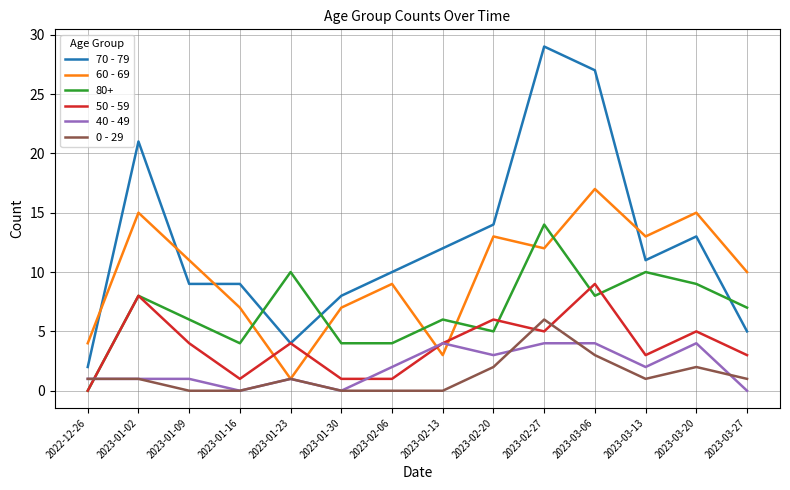

Count the 0 - 29 values in the range 0 to 2.

12